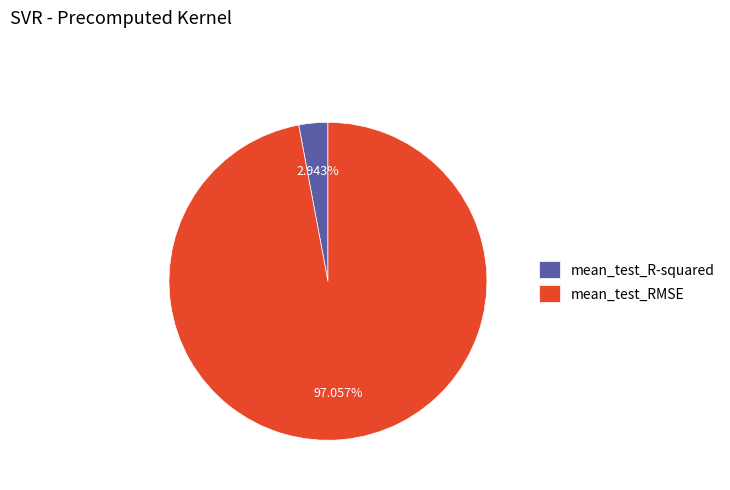

True or false: mean_test_RMSE accounts for 97% of the total.

True